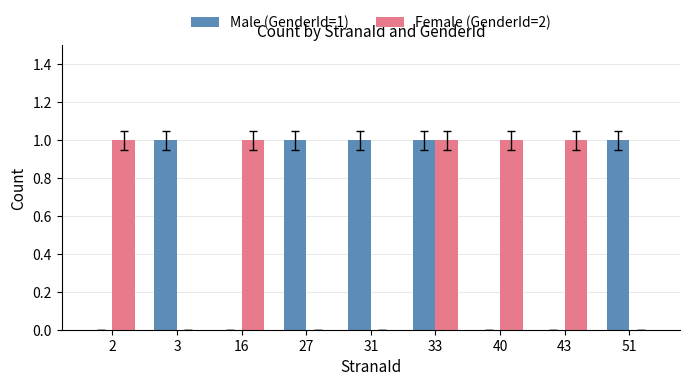

What is the sum of all Female (GenderId=2) values?

5